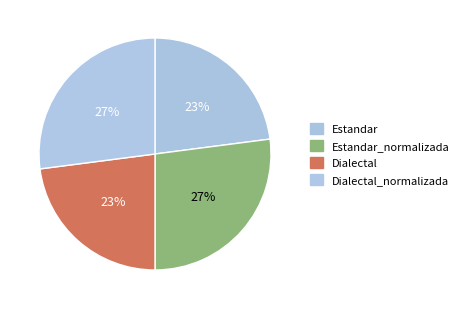

Count the number of slices in the pie.

4